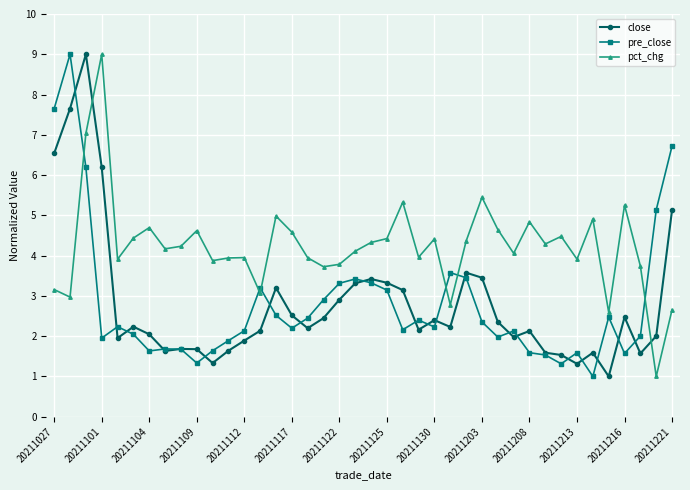

What is the maximum value shown in the chart?

9.0